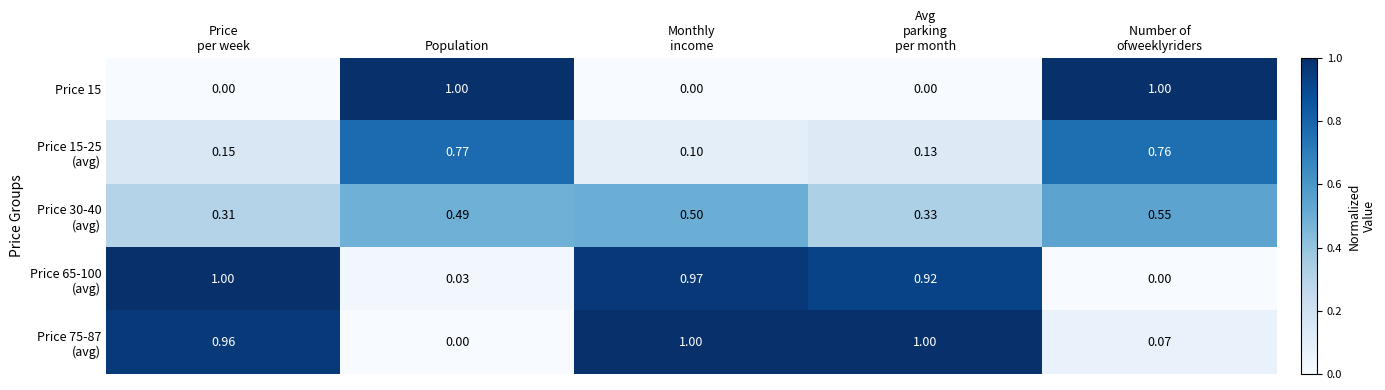

How many data points in Price 15 are above 0?

2